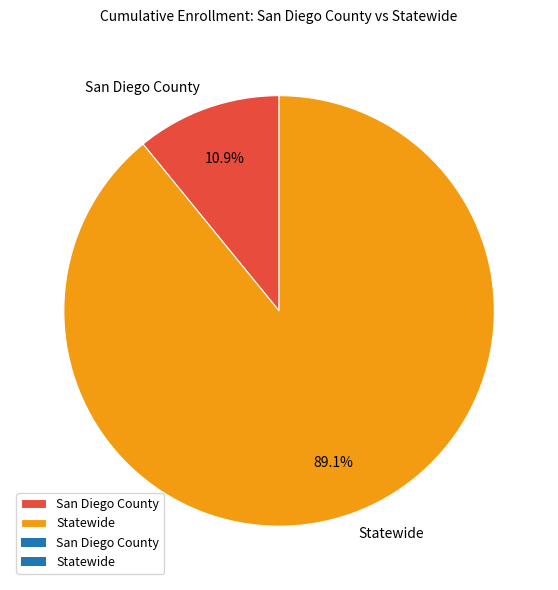

What is the smallest slice in the pie chart?

San Diego County